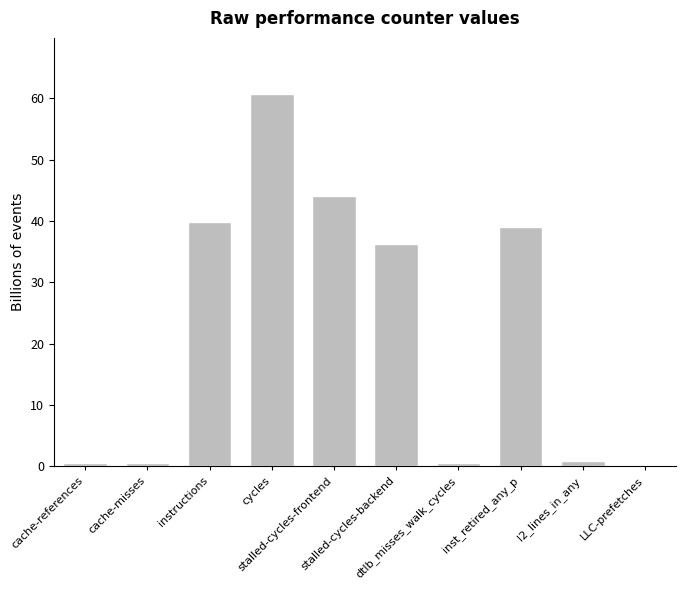

What is the smallest value displayed?

0.3